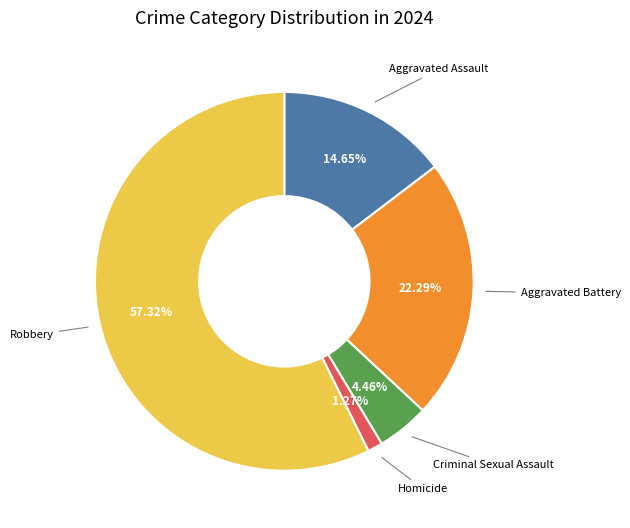

Is there any slice that represents more than half of the pie?

Yes